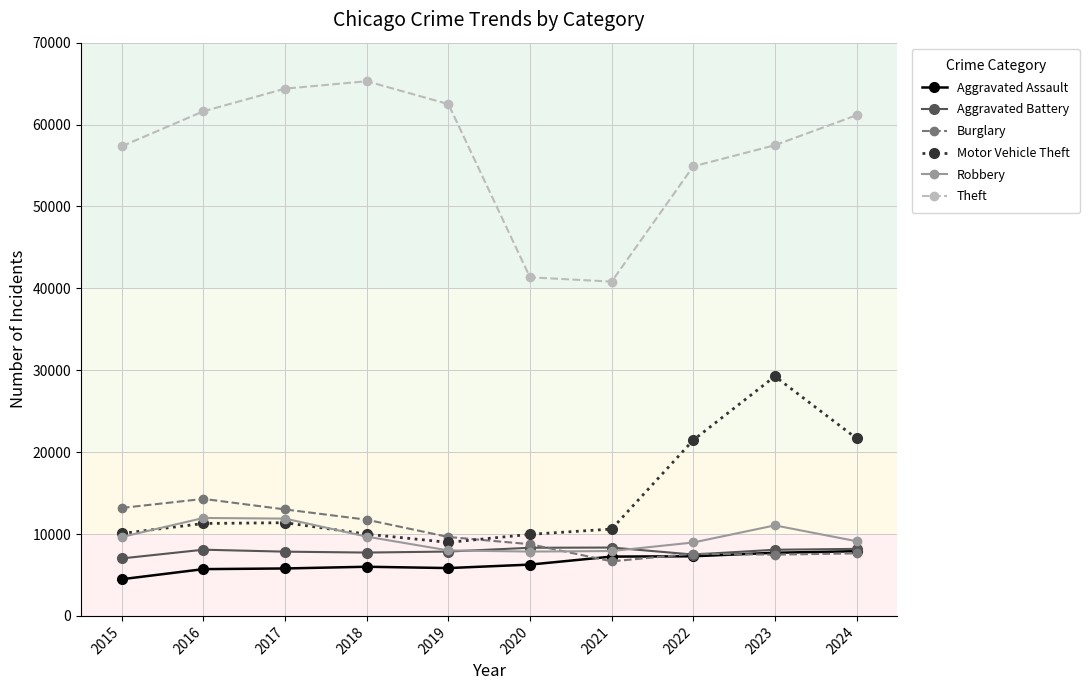

Which series has the largest total across all categories?

Theft